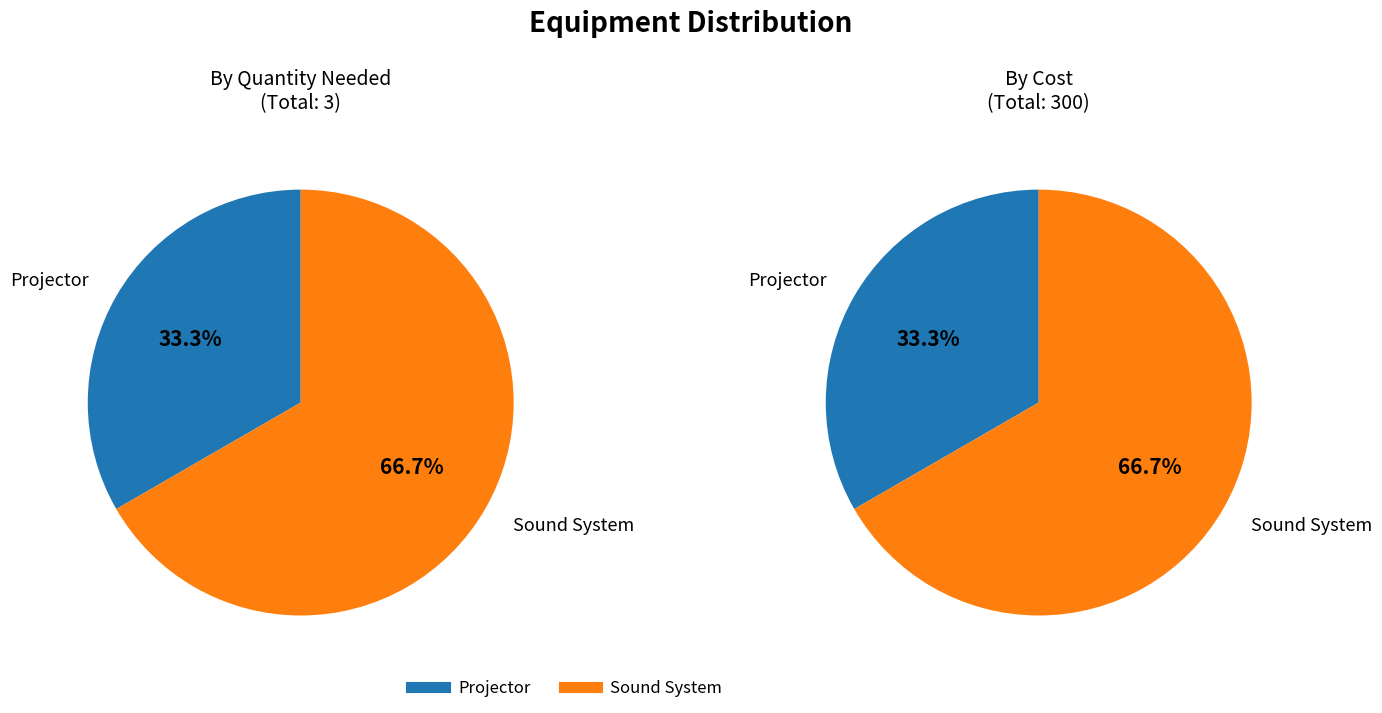

Does Sound System account for over 50% of the chart?

Yes